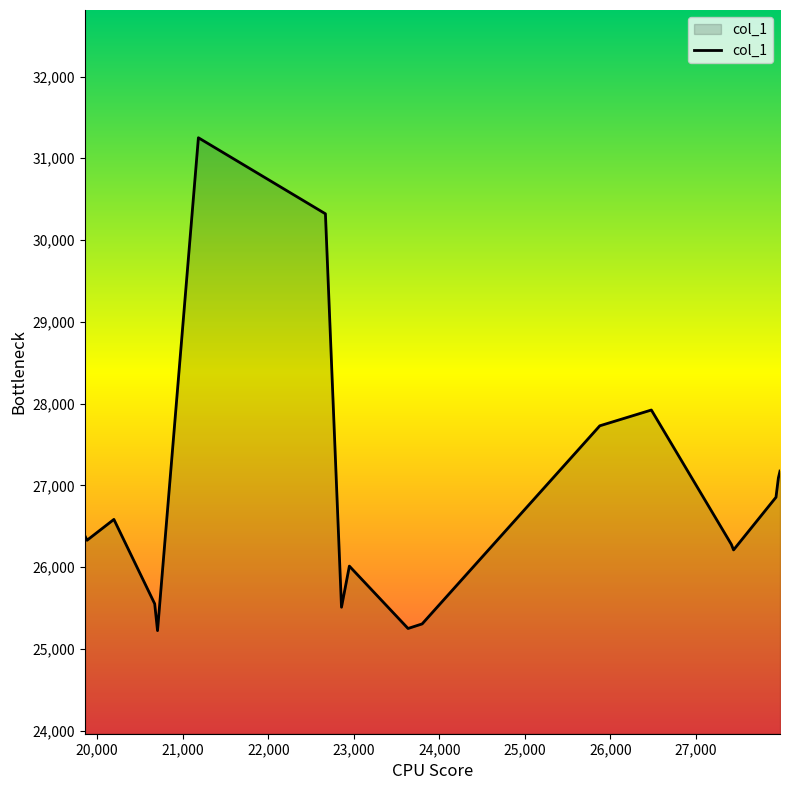

What is the difference between the maximum and minimum values?

6028